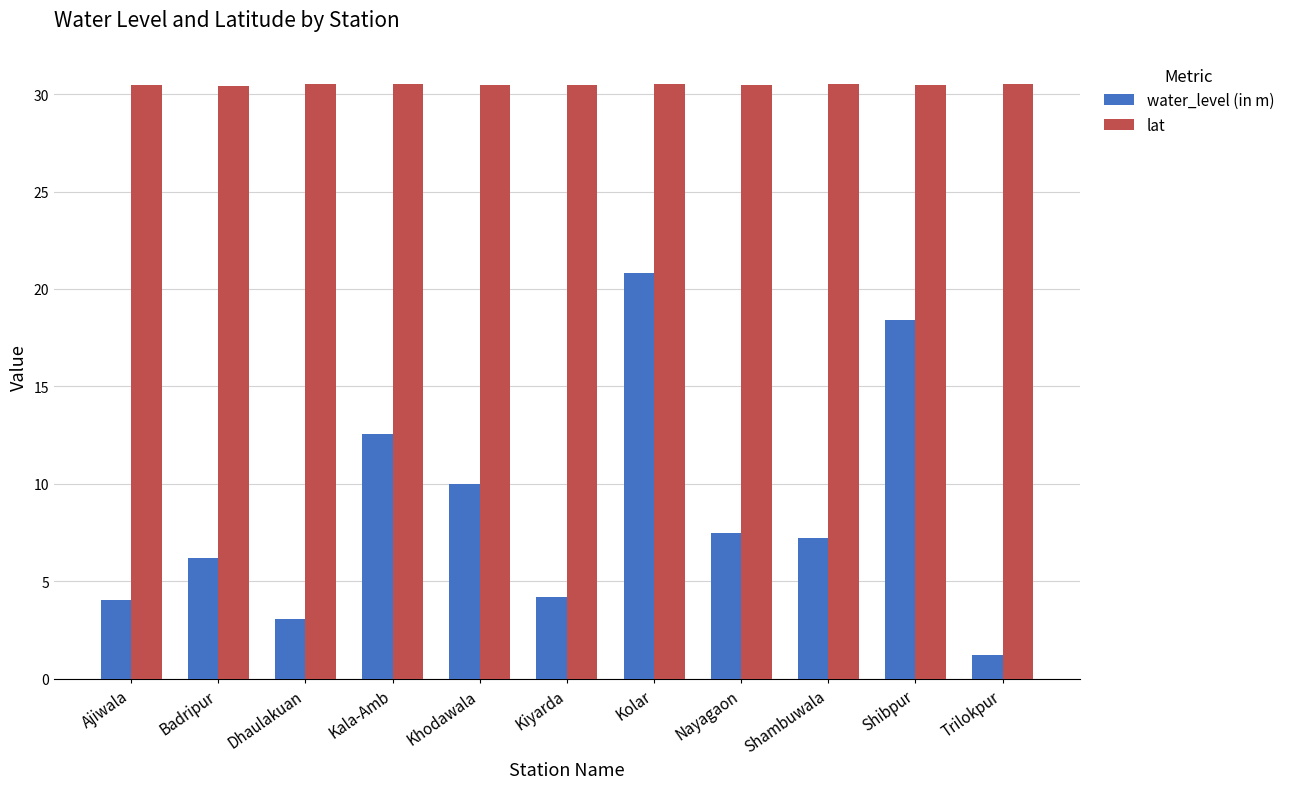

At which category is the sum across all series the highest?

Kolar